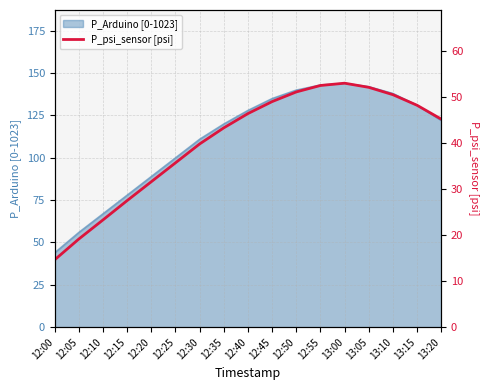

The value at 13:00 is 53.0. True or false?

True